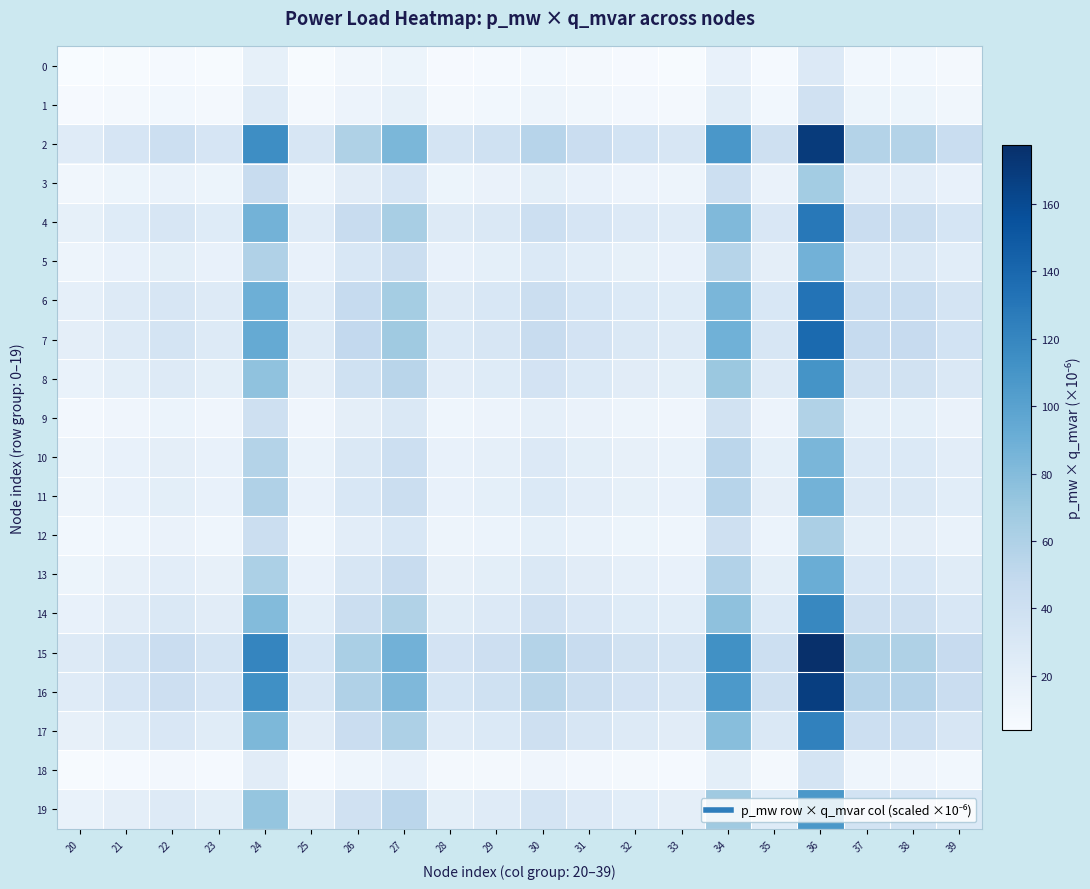

At 23, list the series in order from largest to smallest.

15, 2, 16, 7, 6, 4, 17, 14, 8, 19, 13, 5, 11, 10, 3, 12, 9, 1, 18, 0